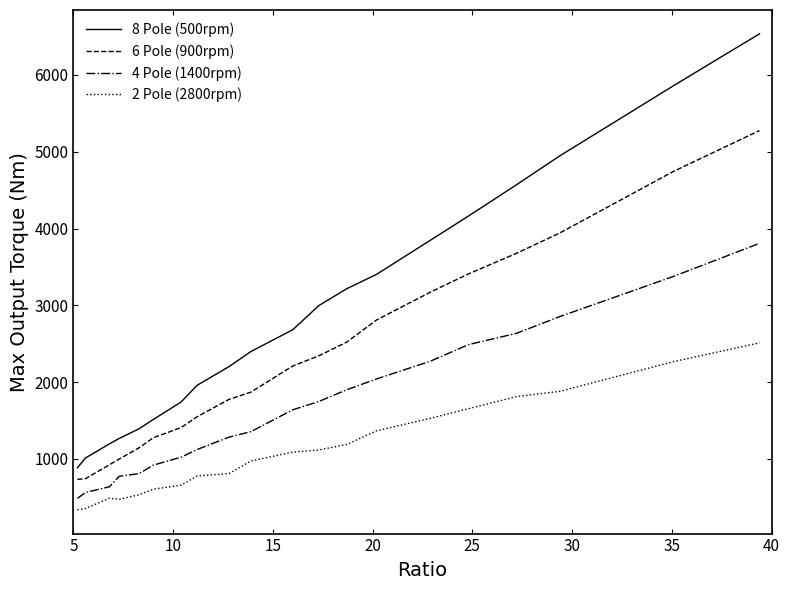

Which series has the largest total across all categories?

8 Pole (500rpm)